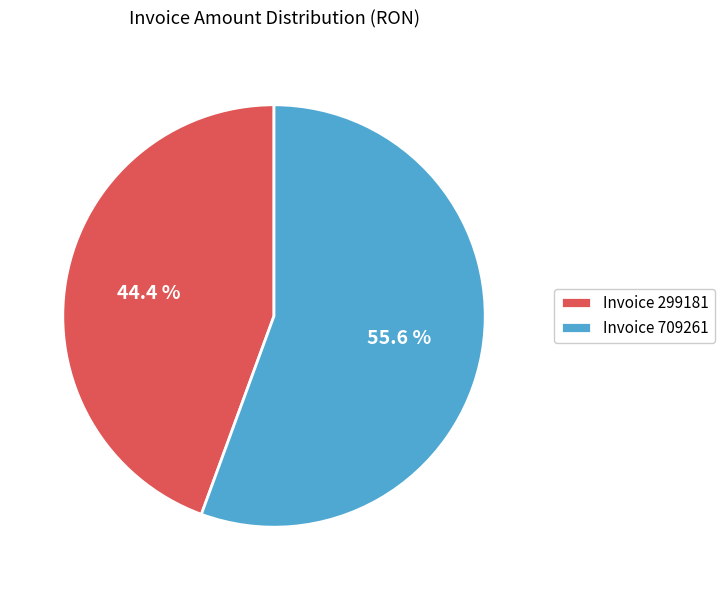

Which has a higher value, Invoice 709261 or Invoice 299181?

Invoice 709261